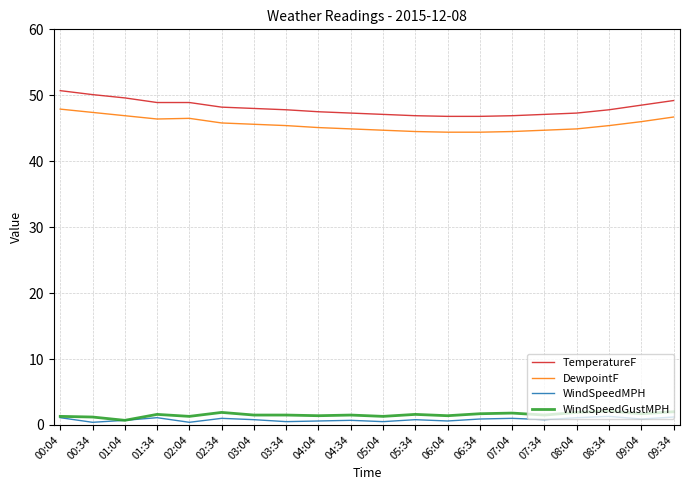

True or false: WindSpeedMPH has more than 0 interior local peaks.

True